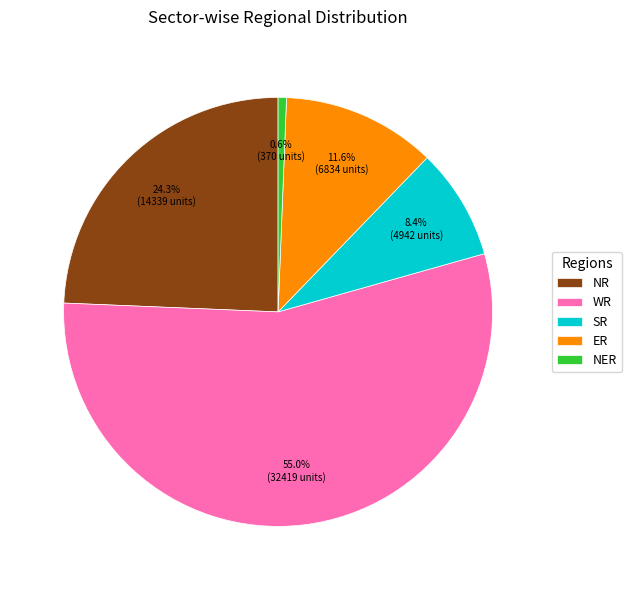

Which has a higher value, SR or WR?

WR